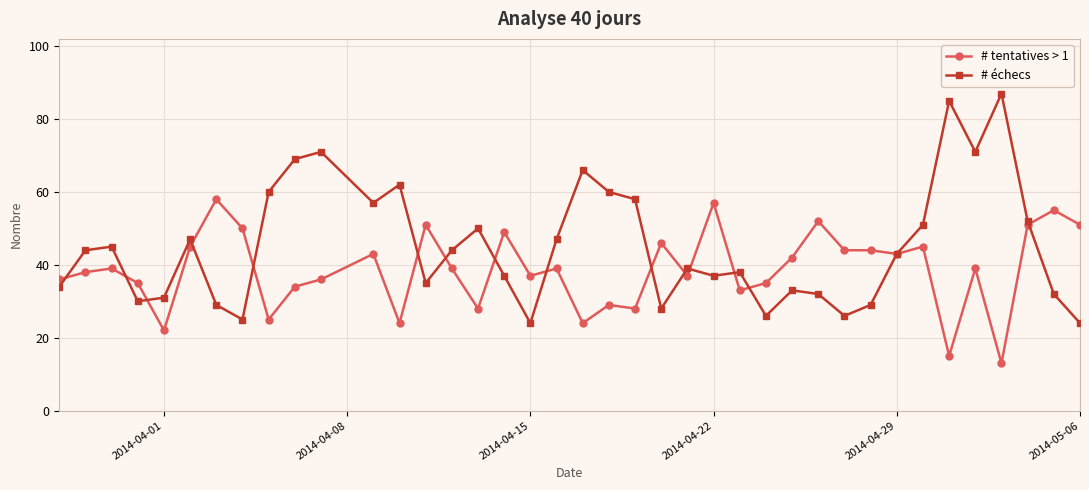

What is the value of the # tentatives > 1 point at the 1st from the left?

36